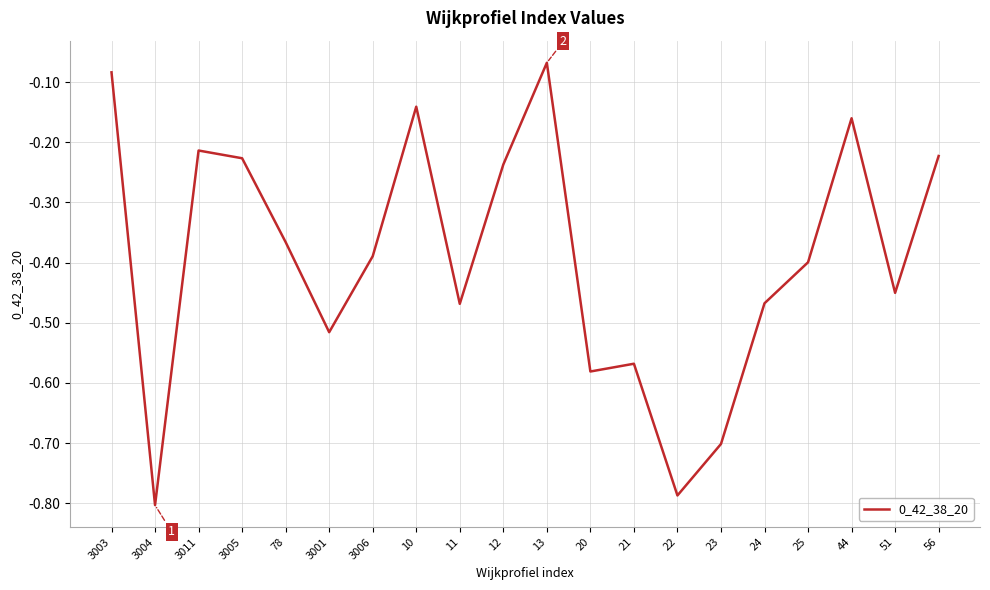

At which category does the chart reach its peak across all series?

13